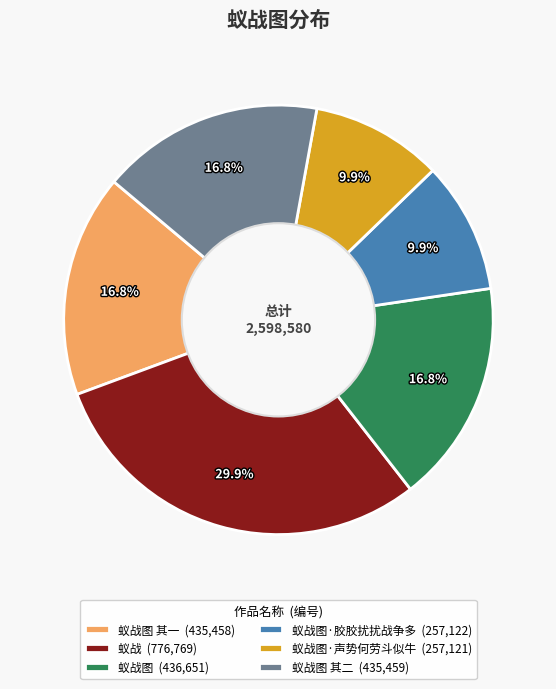

Which category has the biggest portion of the pie?

蚁战 (776,769)